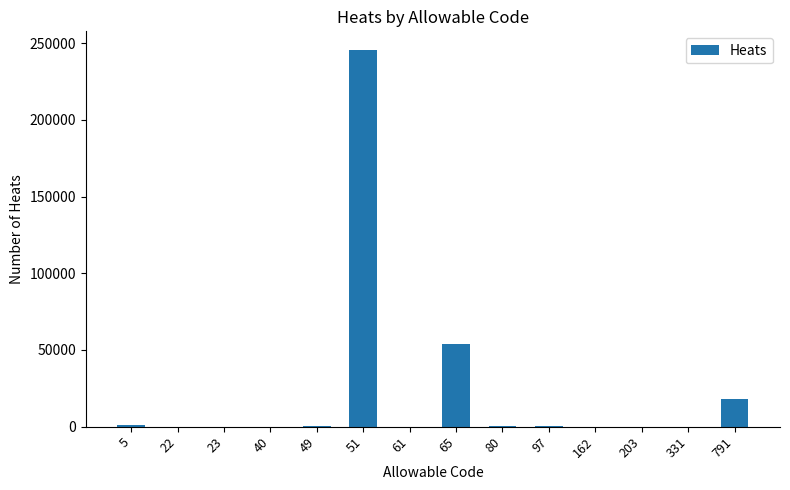

At which label is the value closest to 122702?

65